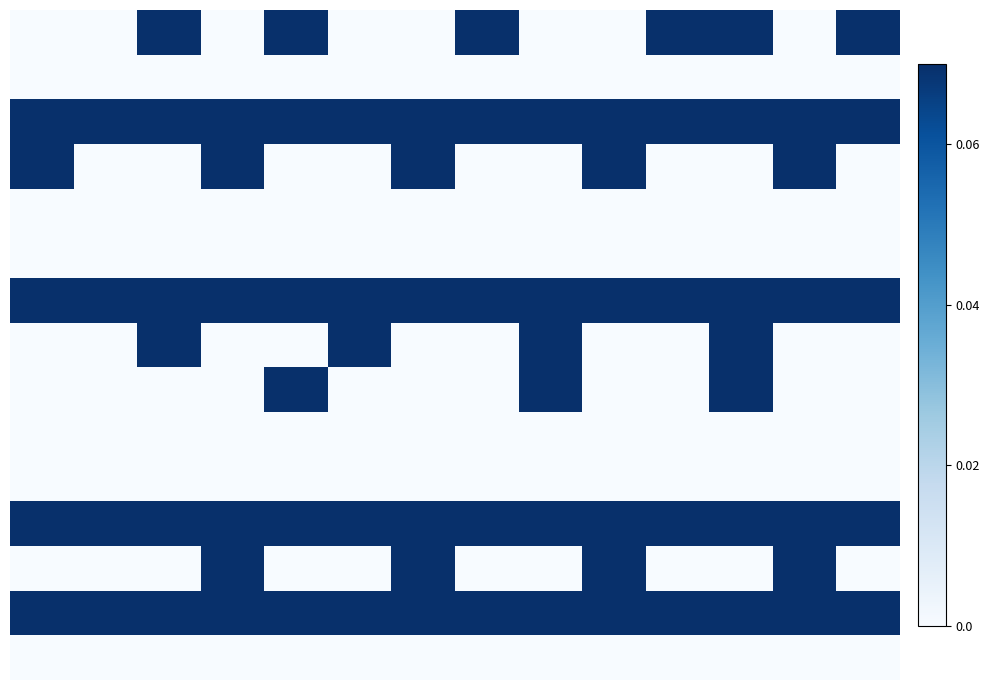

At which category is the sum across all series the highest?

11